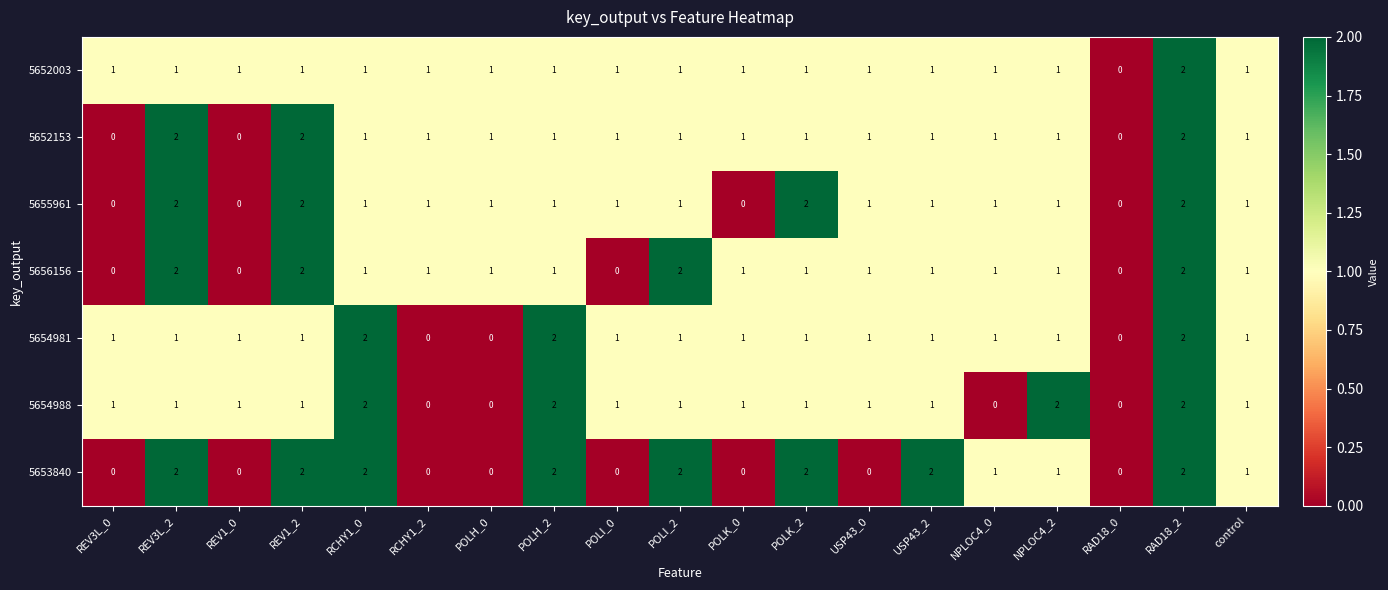

What is the sum of the 5656156 values at USP43_0 and REV3L_2?

3